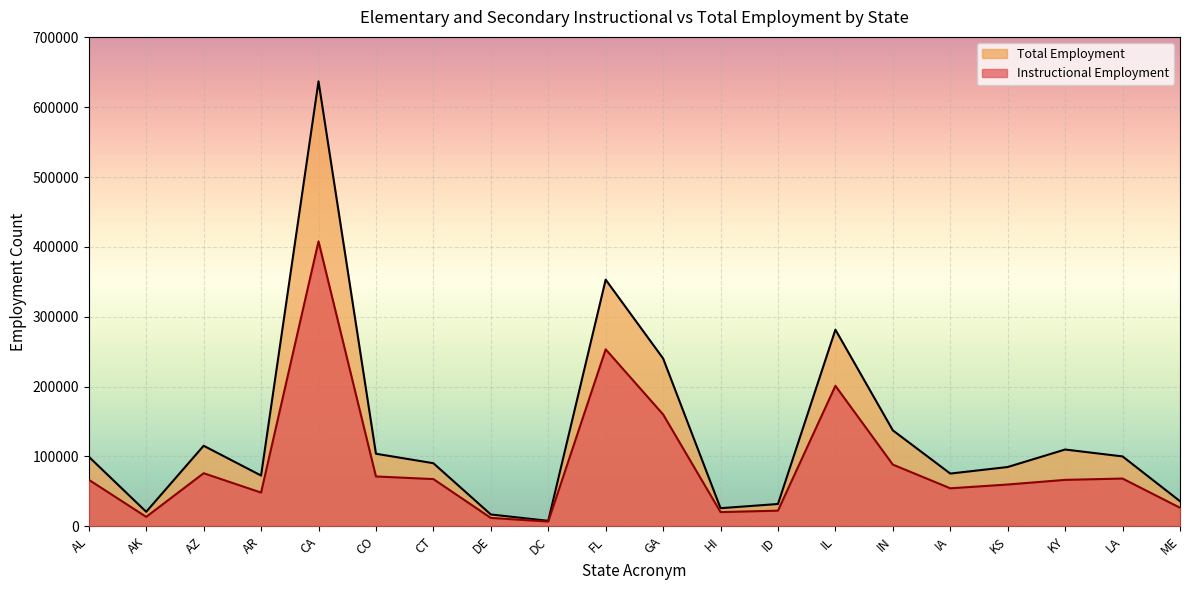

The value of Instructional Employment at AK is 5444. True or false?

False